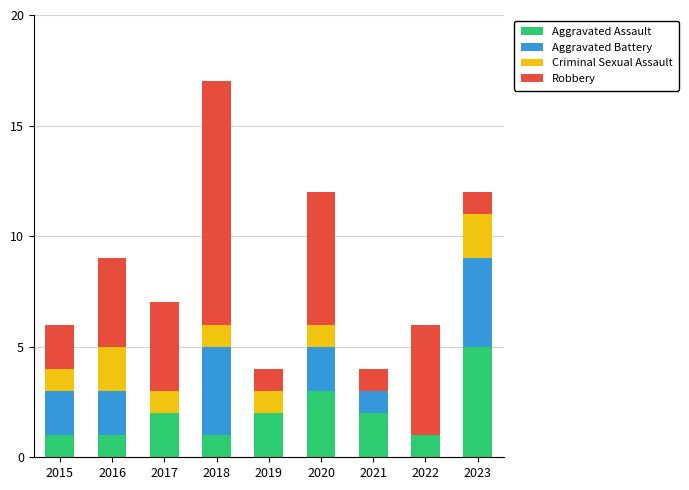

What are all the series names shown in the legend?

Aggravated Assault, Aggravated Battery, Criminal Sexual Assault, Robbery